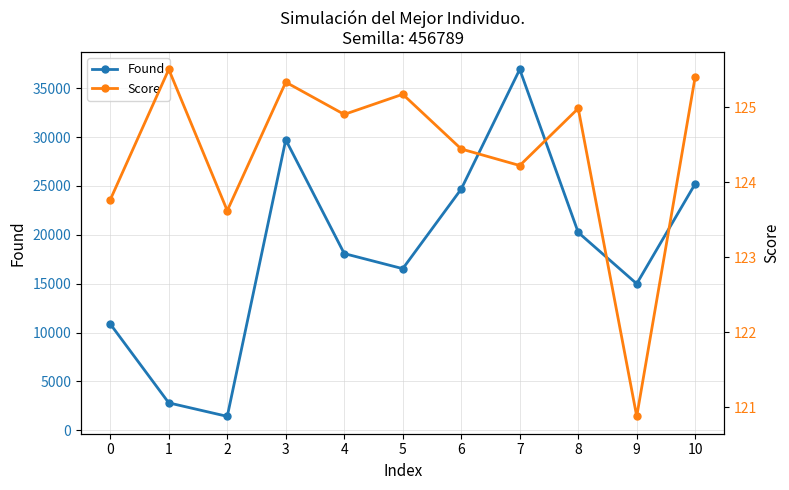

How many values in the Found series are below 18085?

5